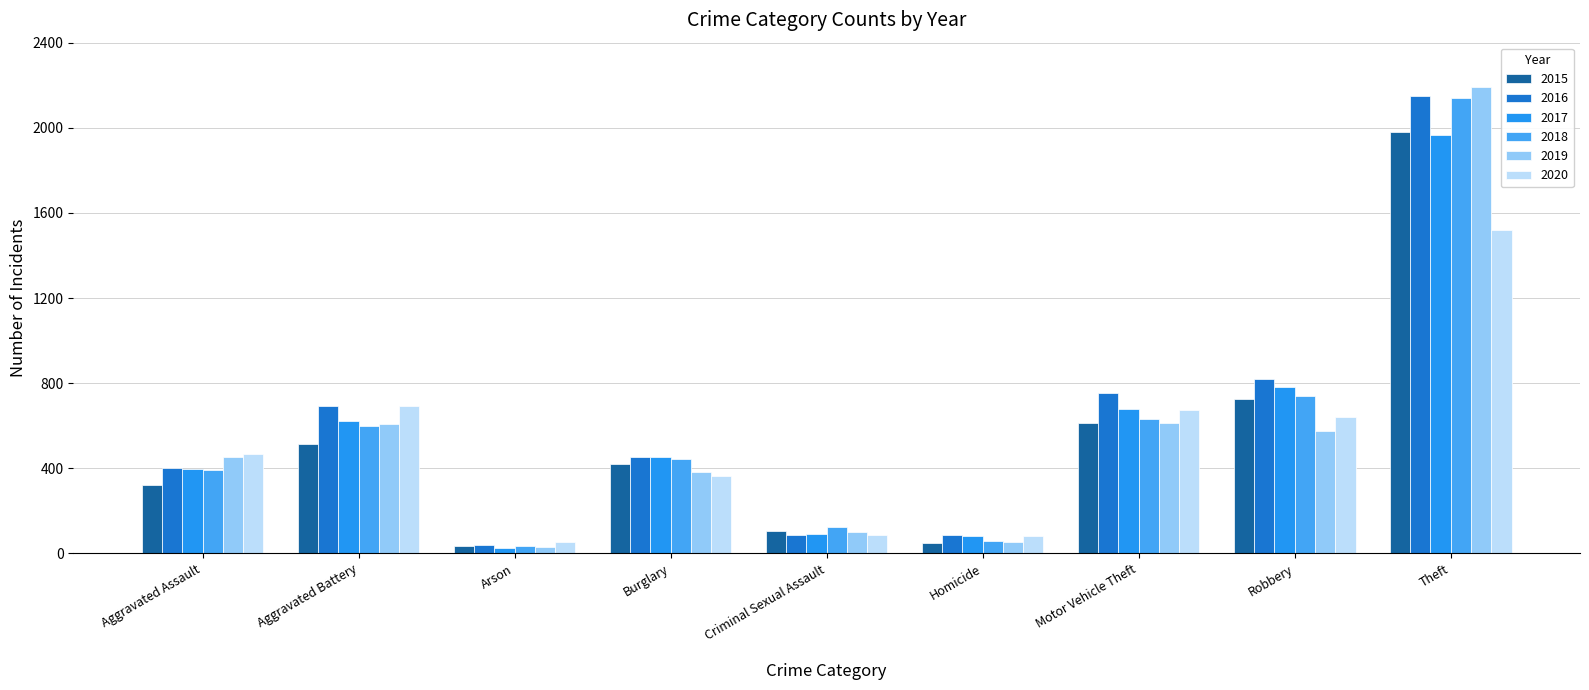

At which label does 2017 reach its minimum?

Arson